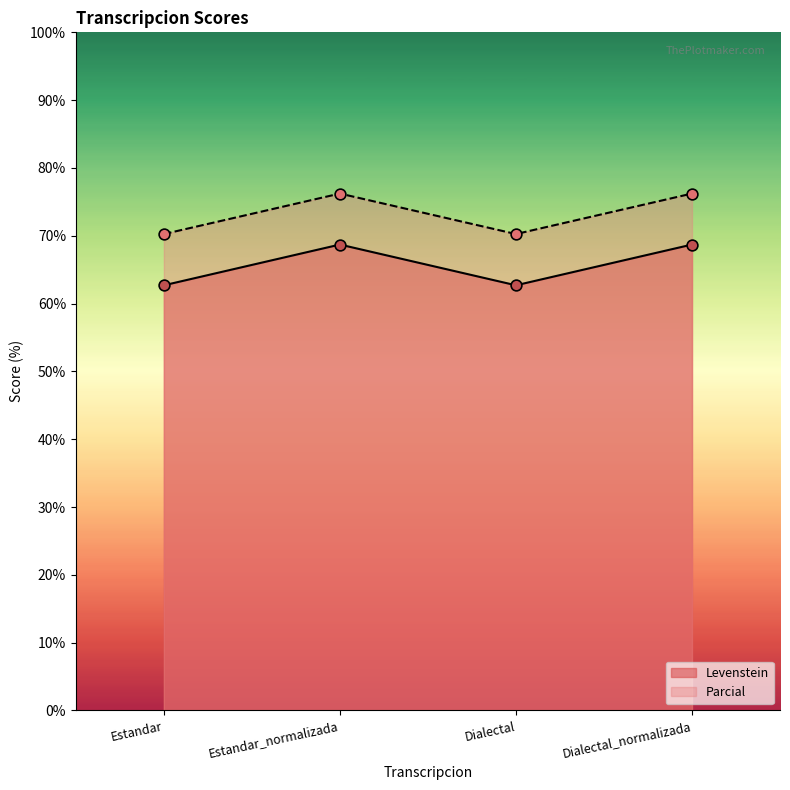

What are all the series names shown in the legend?

Levenstein, Parcial